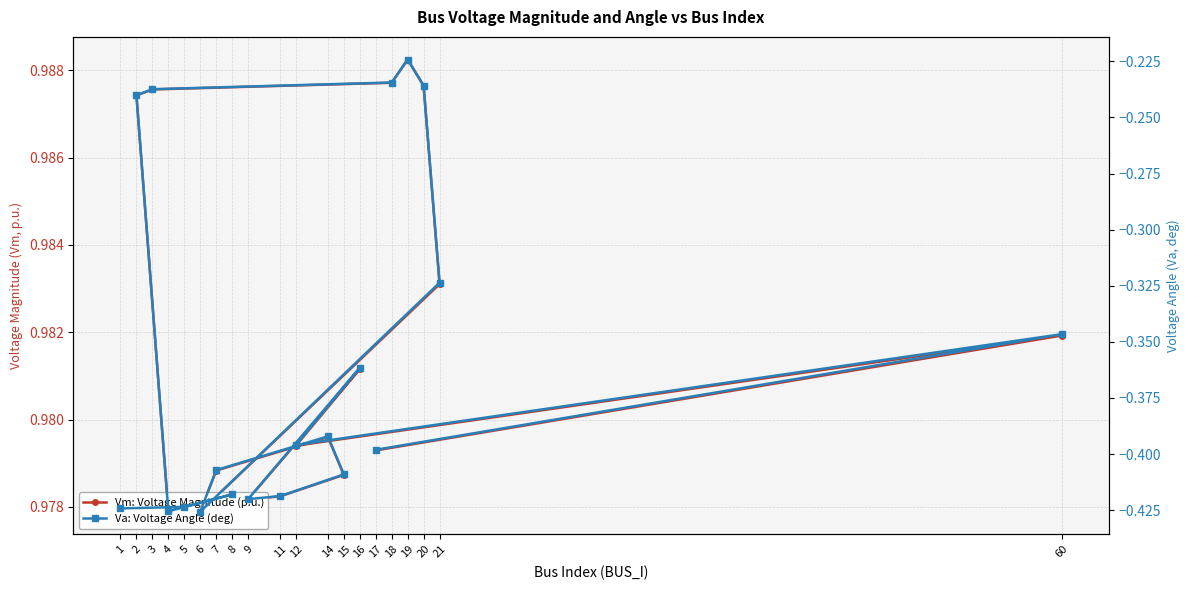

How many interior local peaks does the Vm: Voltage Magnitude (p.u.) series have?

5